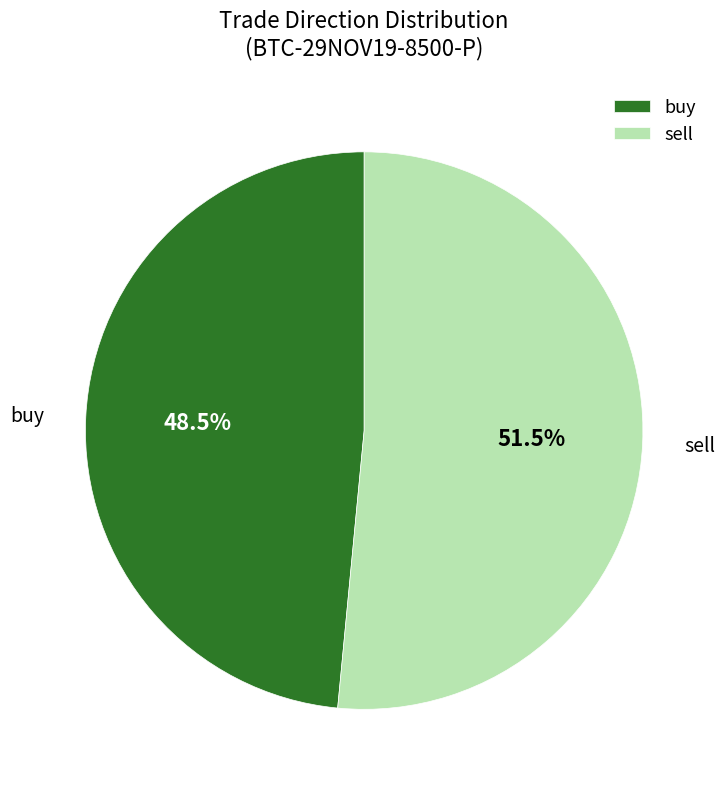

Count the number of slices in the pie.

2